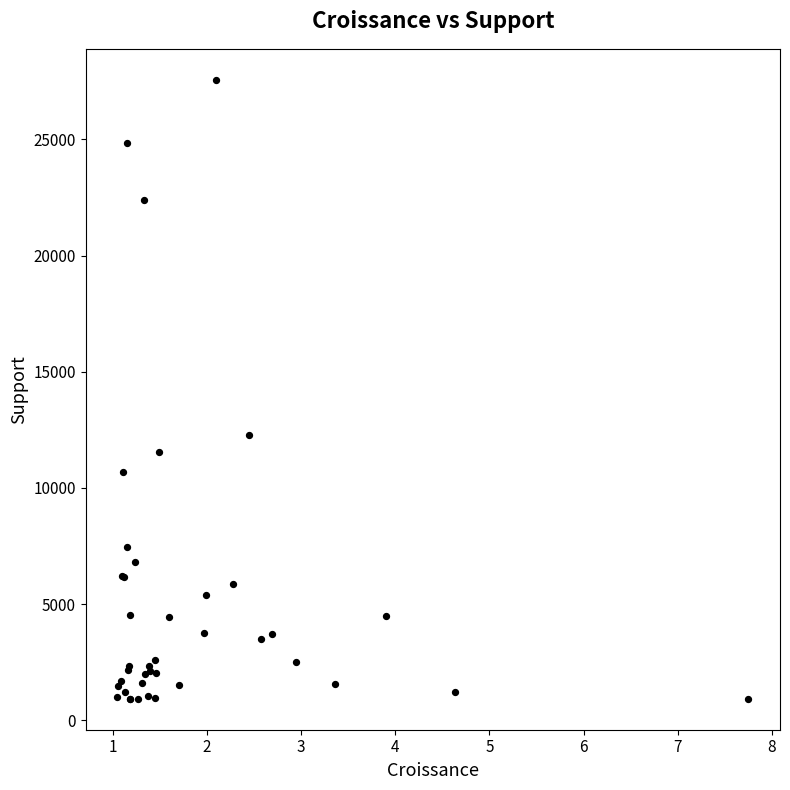

What Y value in the scatter plot is closest to 14247?

12267